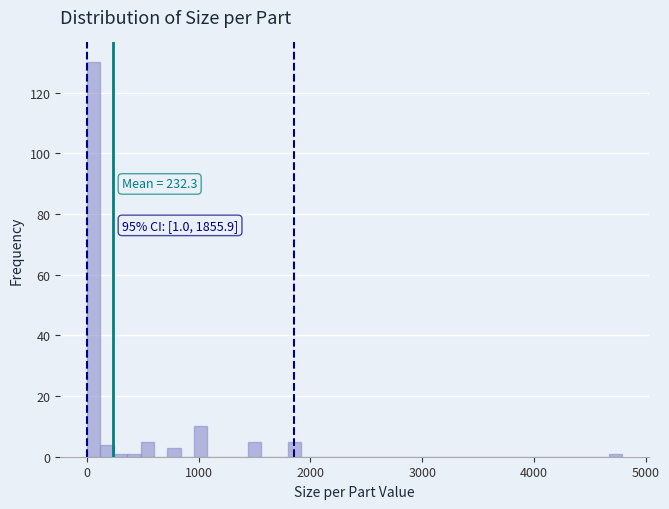

Read against the x-axis, roughly where is the centre of the tallest bar?

100